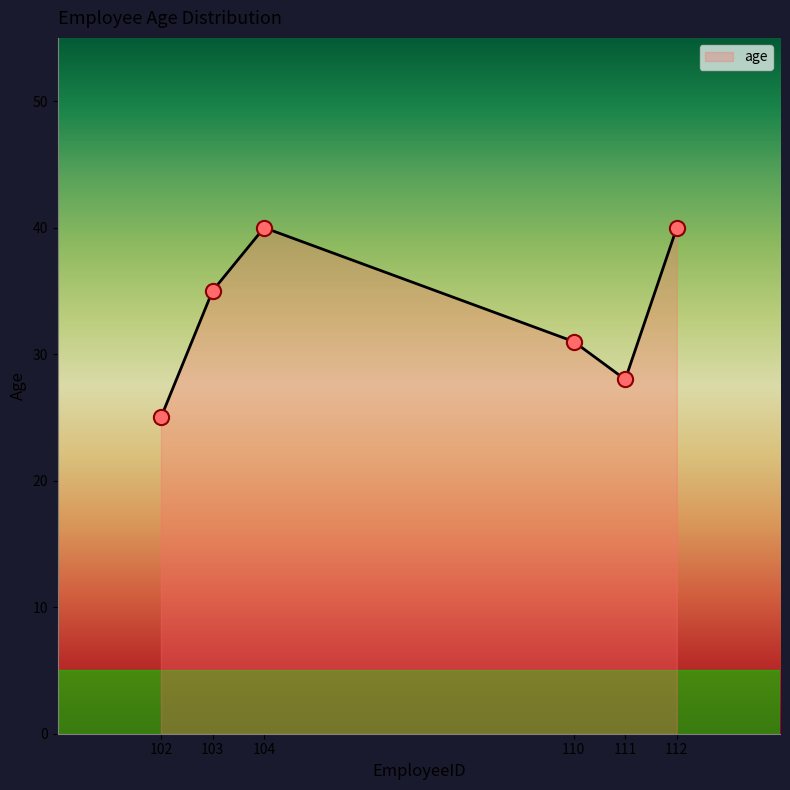

Approximately how many times larger is the value at 112 compared to 103?

1.1